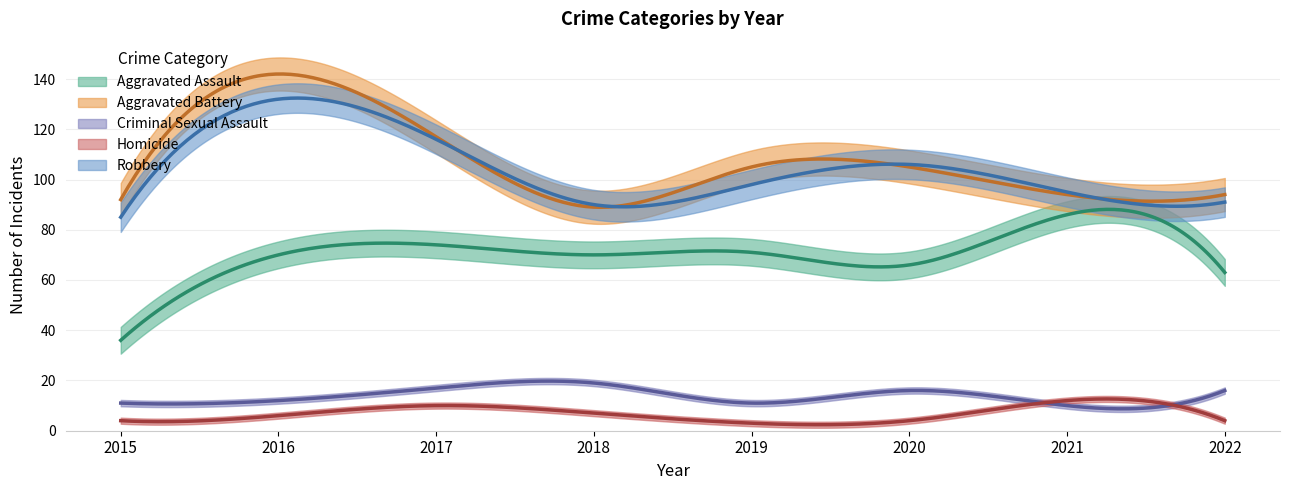

What is the spread (max minus min) of values at 2022?

90